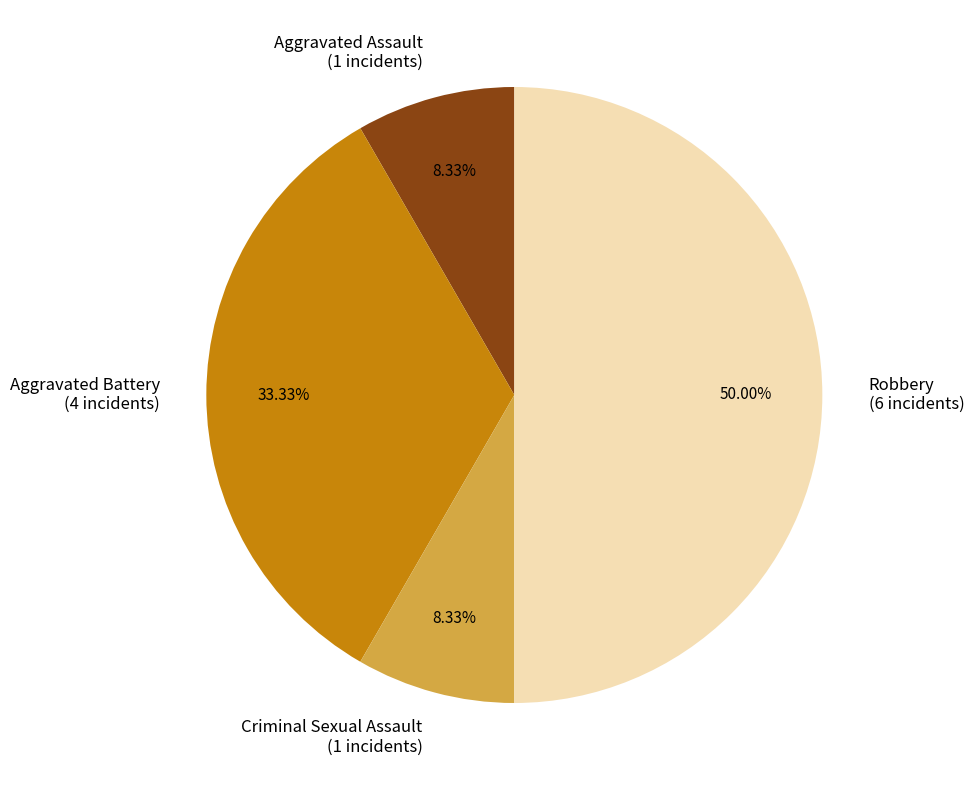

What is the ratio of the value at Aggravated Assault to the value at Criminal Sexual Assault?

1.0